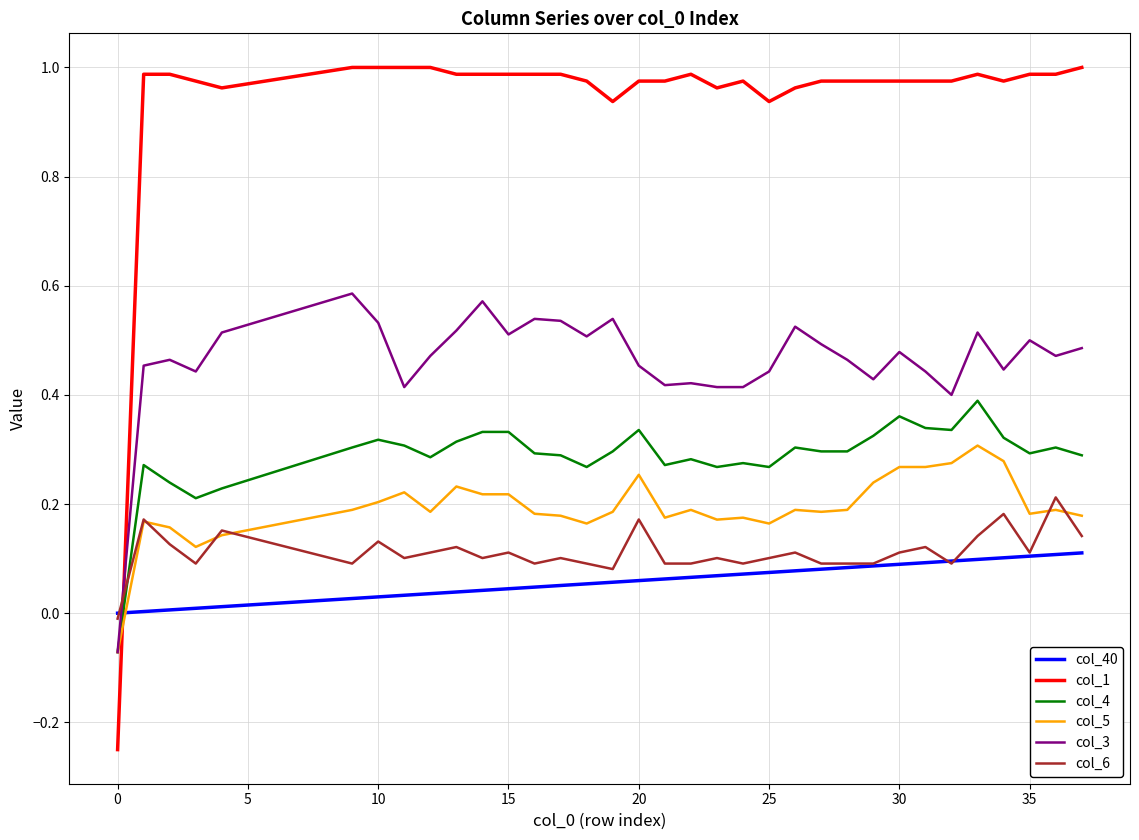

How many values in col_4 are below zero?

1